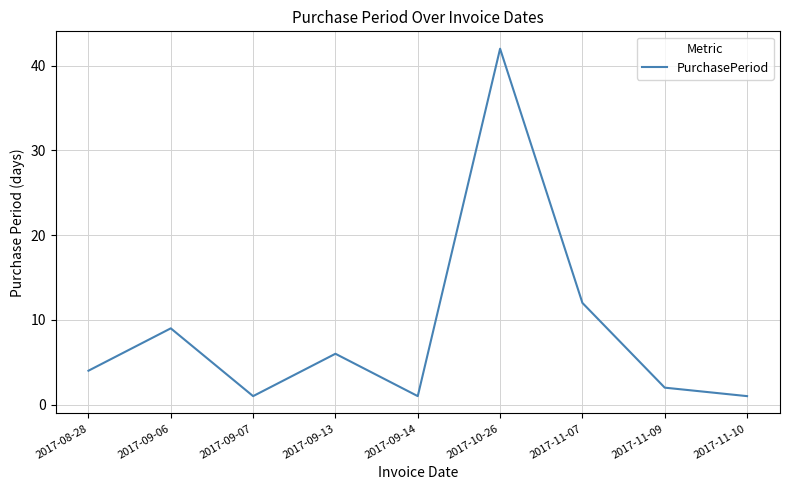

The chart shows a value of 19 at 2017-11-07. True or false?

False